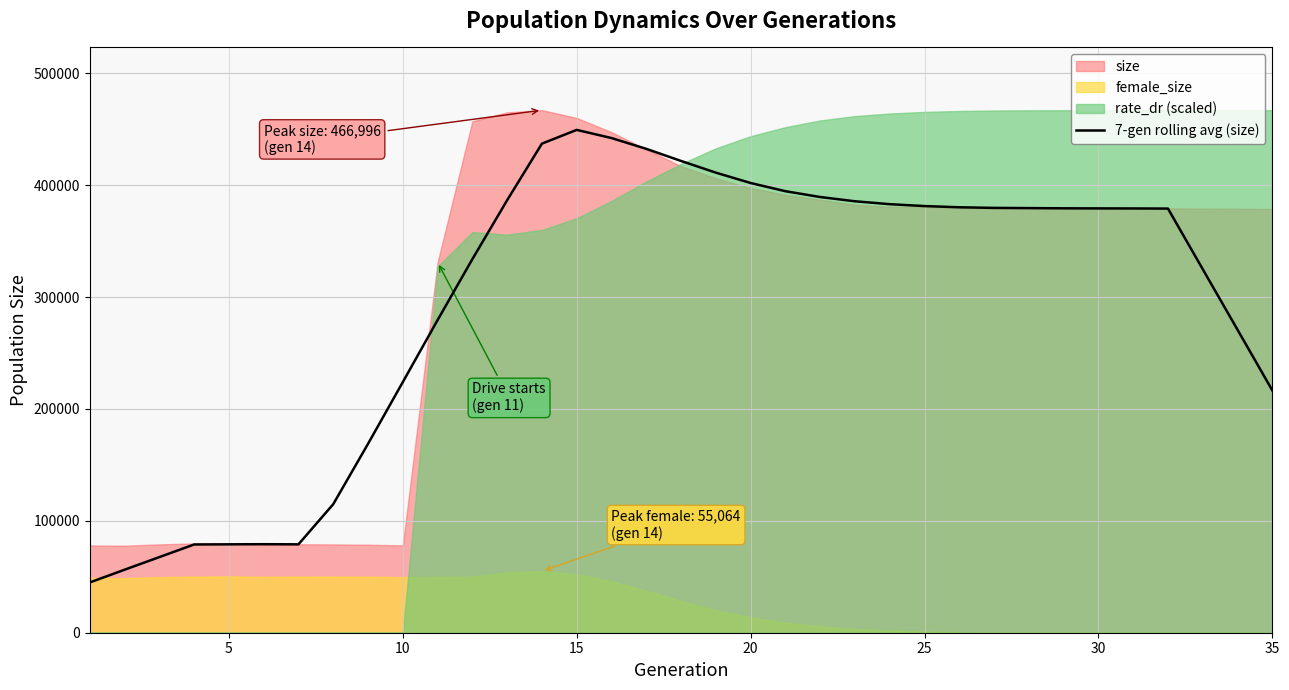

What is the highest value of the 7-gen rolling avg (size) series?

449352.9